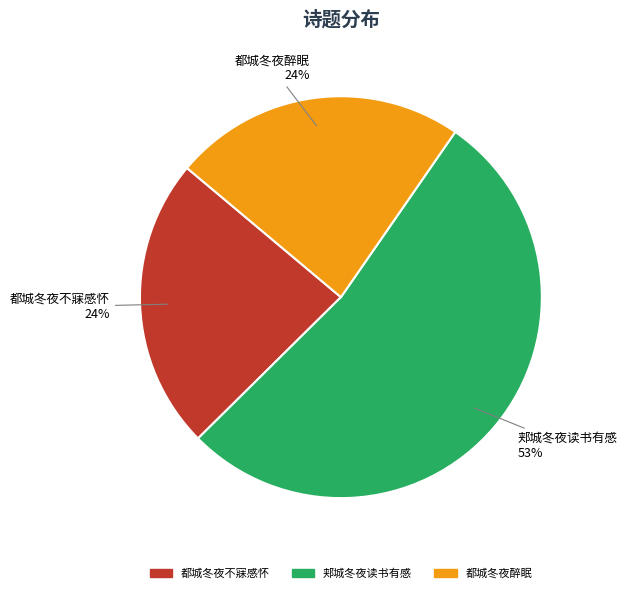

How many slices are in this pie chart?

3